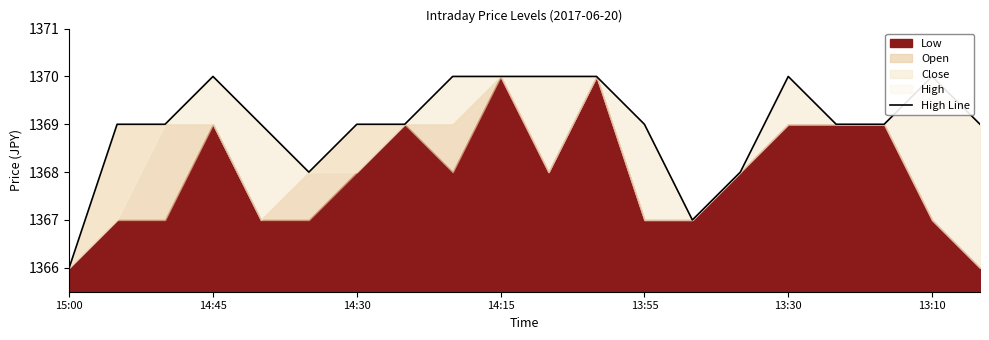

What is the minimum value shown in the chart?

1366